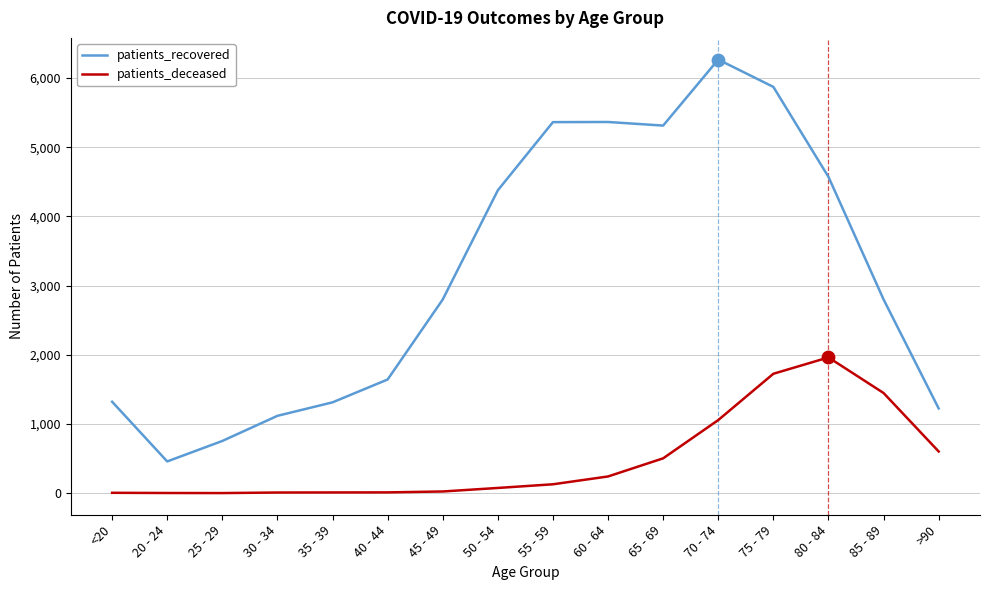

At how many categories does at least one series exceed 1012?

14